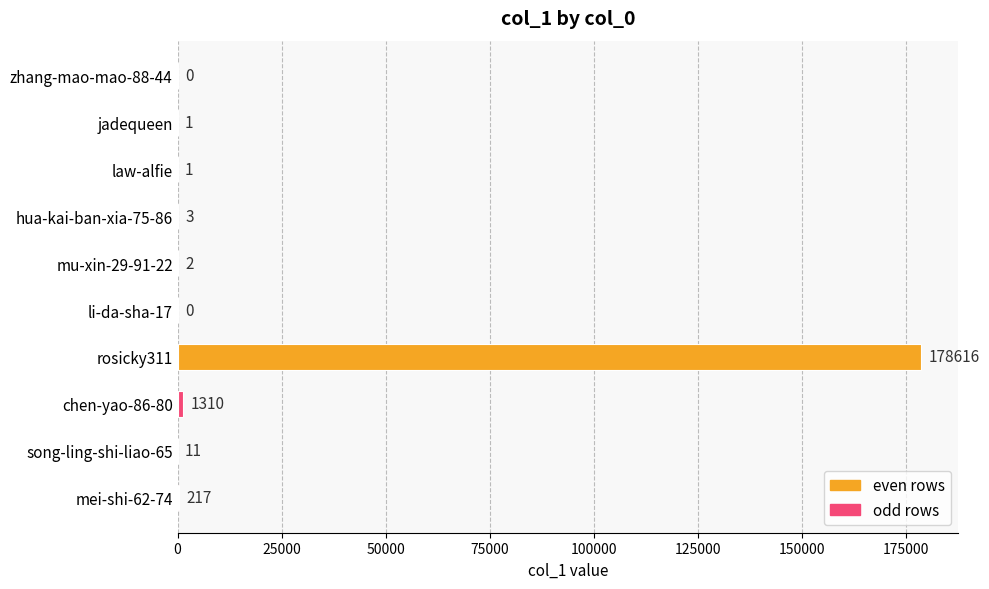

Is it true that the value at jadequeen is 1?

True